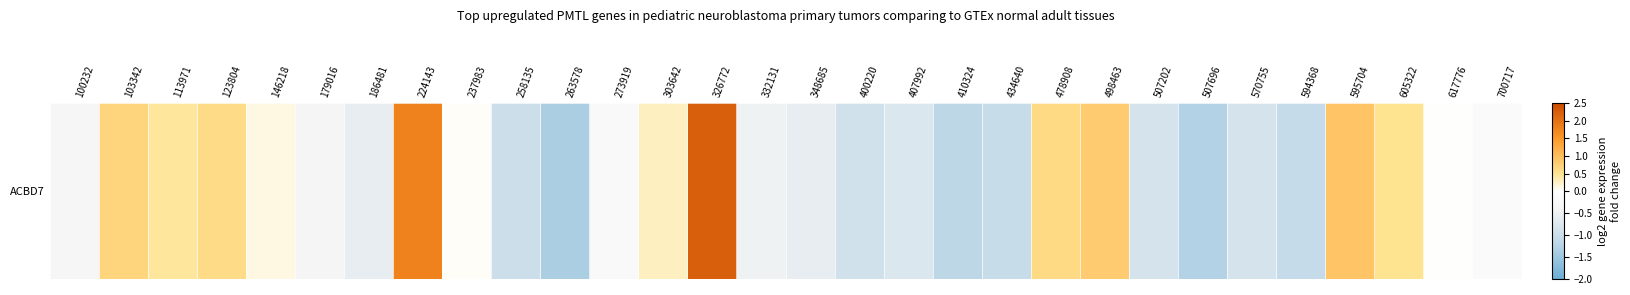

List the labels in order of value, smallest first.

263578, 507696, 410324, 594368, 434640, 258135, 400220, 507202, 570755, 407992, 348685, 186481, 332131, 179016, 100232, 273919, 700717, 617776, 237983, 146218, 303642, 113971, 605322, 123804, 478908, 103342, 498463, 595704, 224143, 326772